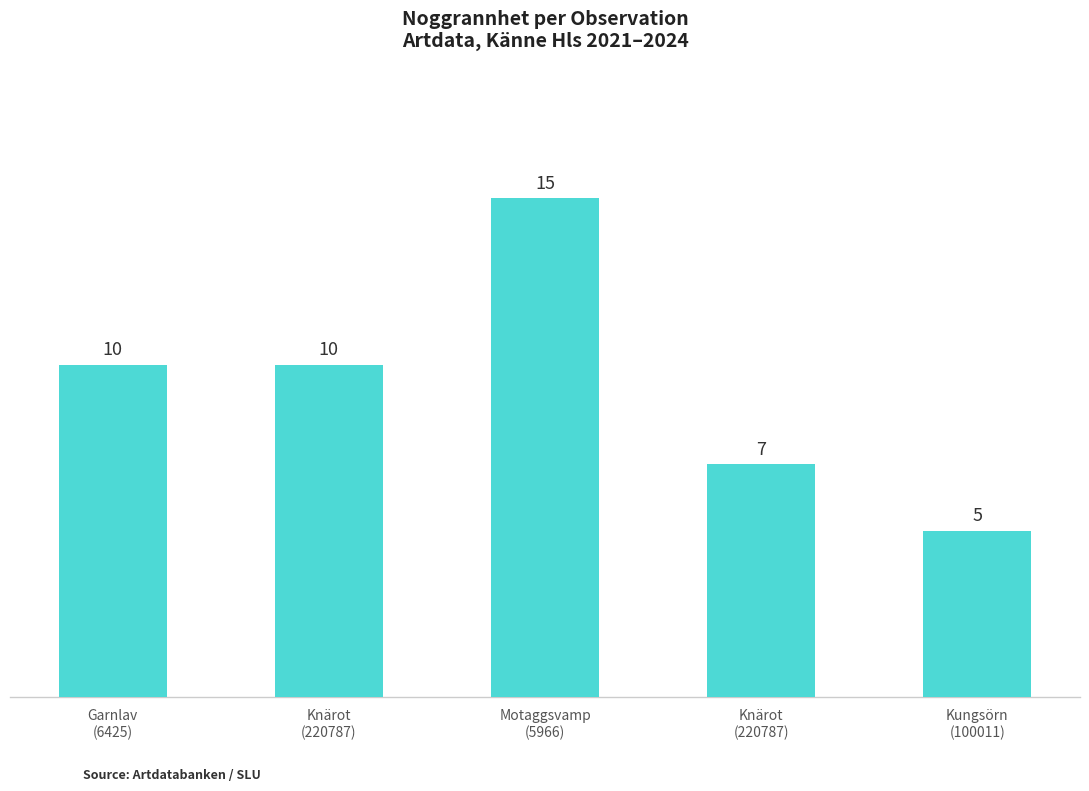

Read the value at Garnlav
(6425), to the nearest 10.

10